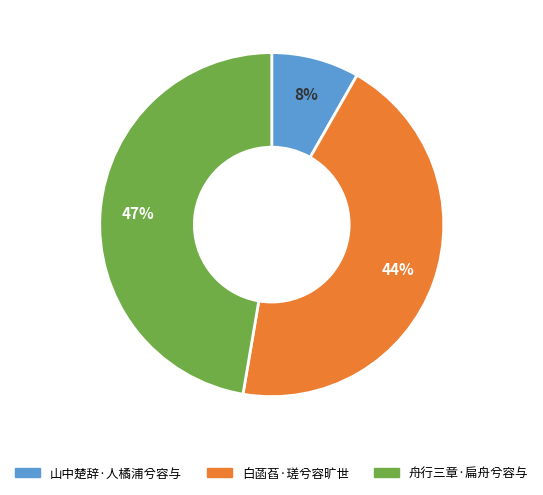

What percentage is the 山中楚辞·人橘浦兮容与 slice, to the nearest percent?

8%